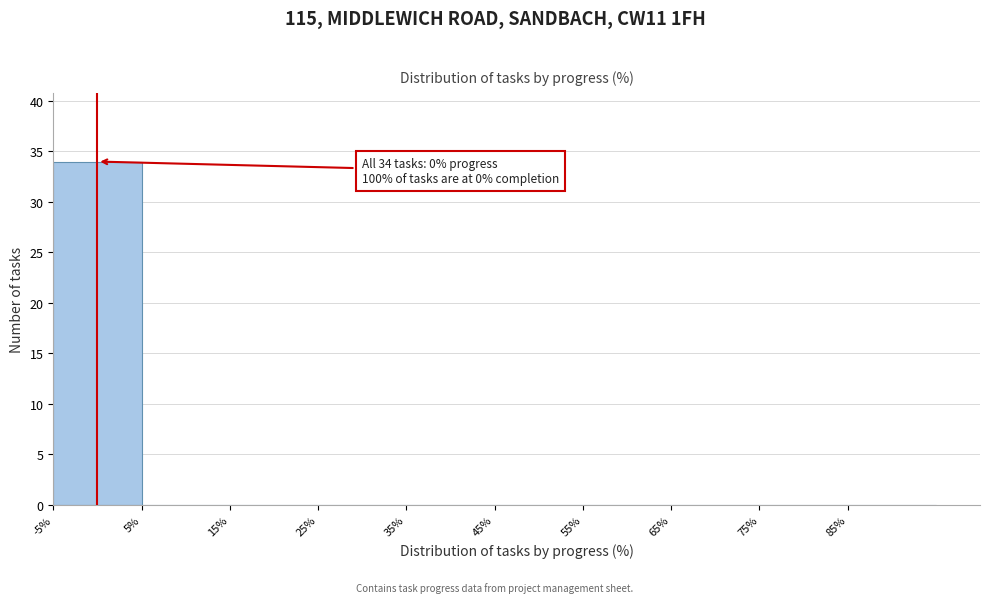

Which range on the x-axis has the tallest bar?

-5 to 5